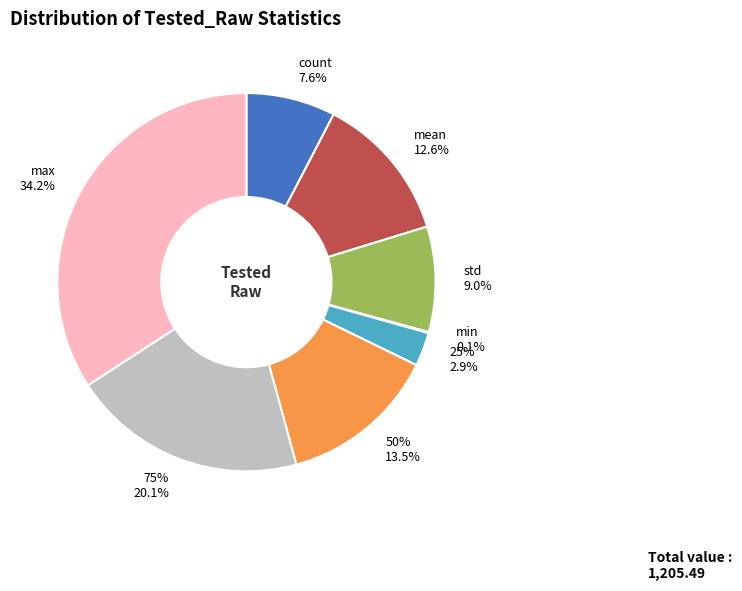

Between count and max, which is larger?

max